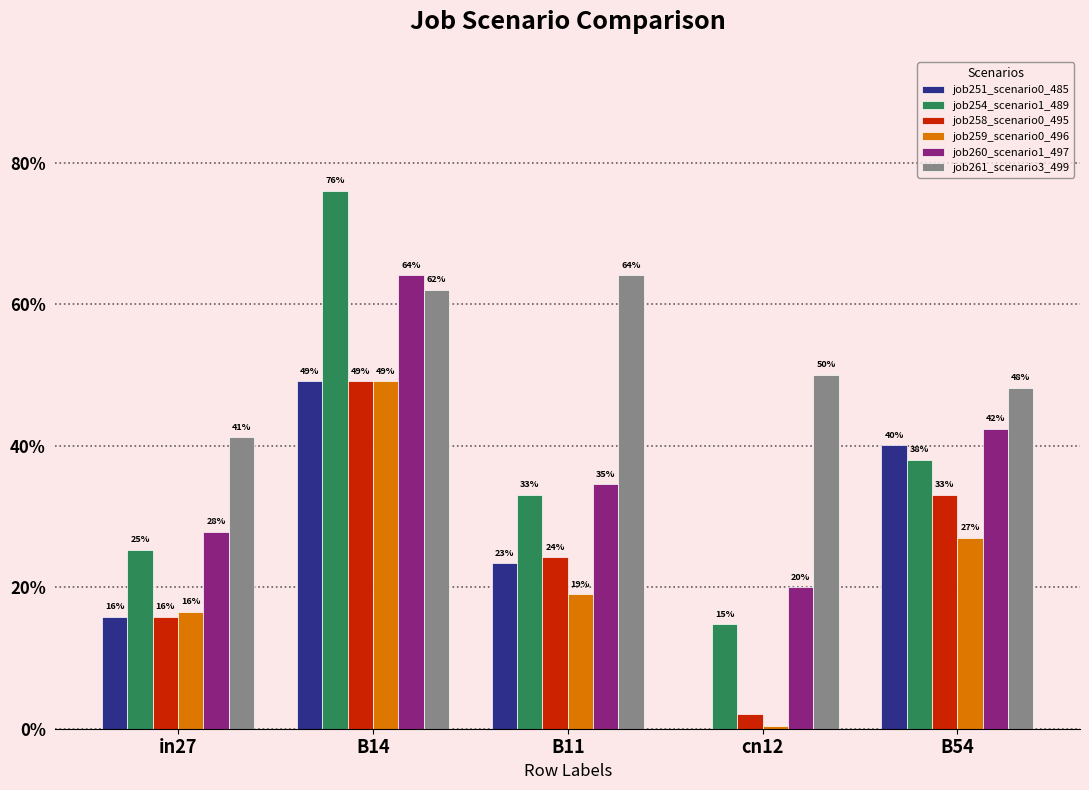

Are the bars horizontal?

No